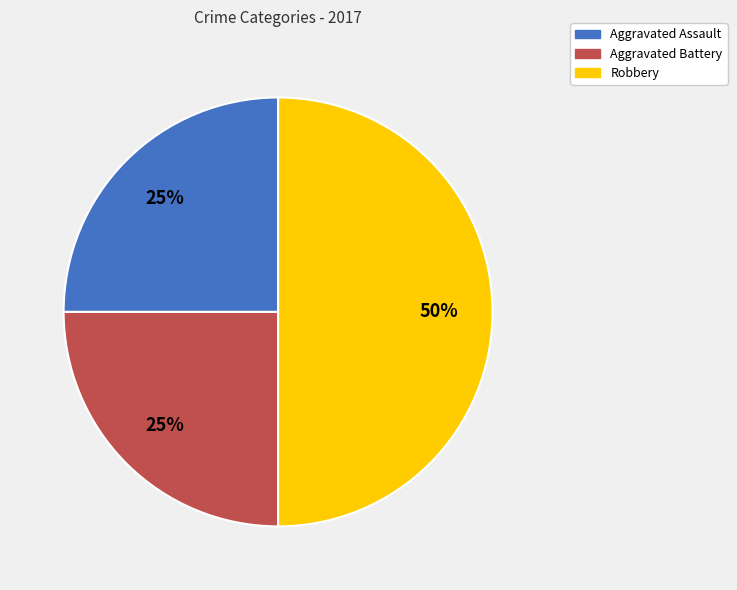

To the nearest percent, what is the difference between the largest and smallest slice percentages?

25%